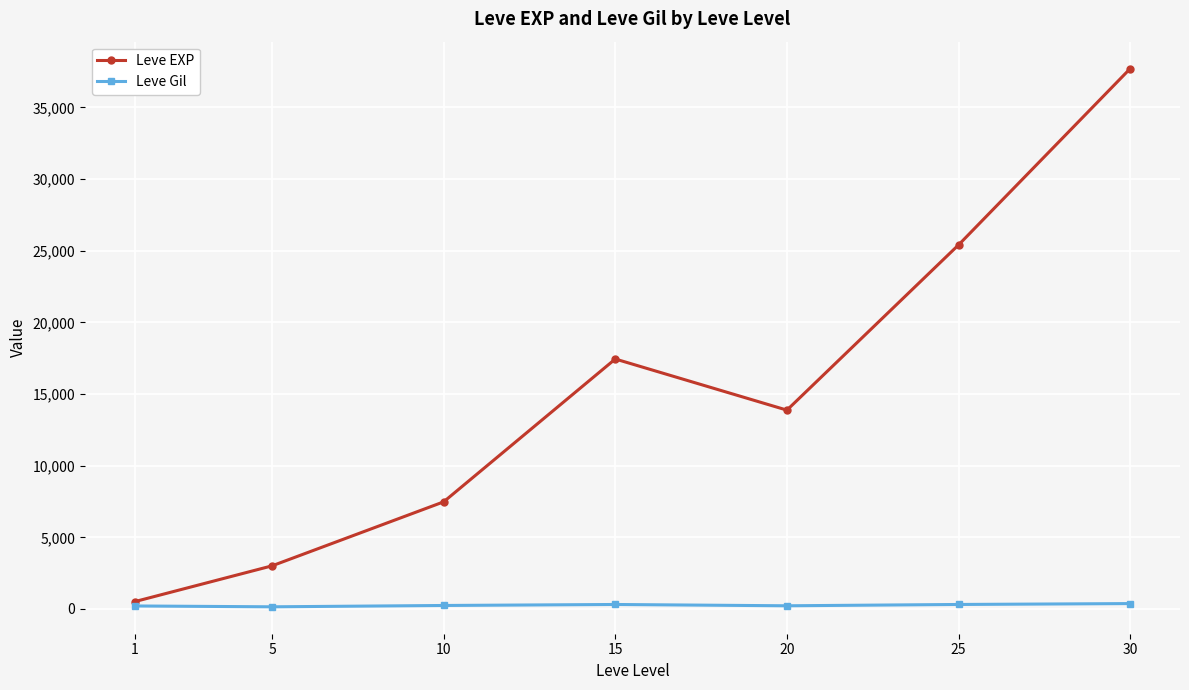

Count the number of categories in the chart.

7